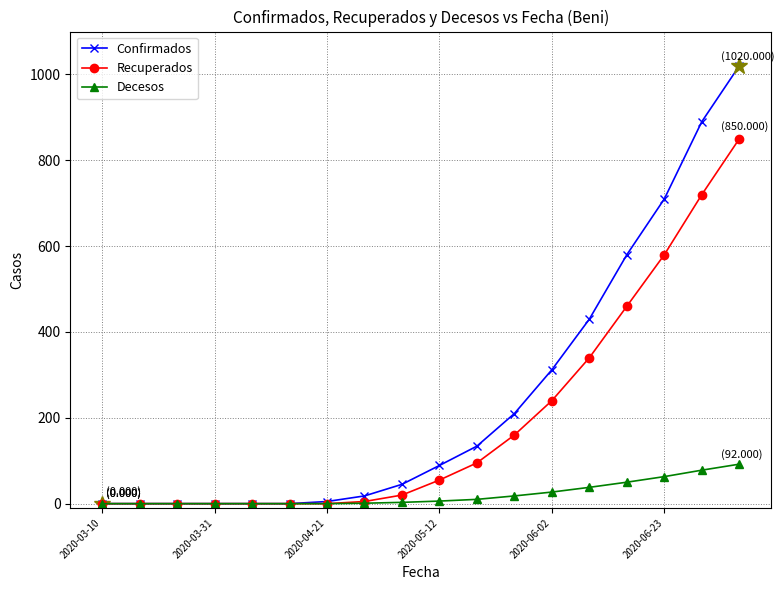

Which series has the largest range (max minus min)?

Confirmados